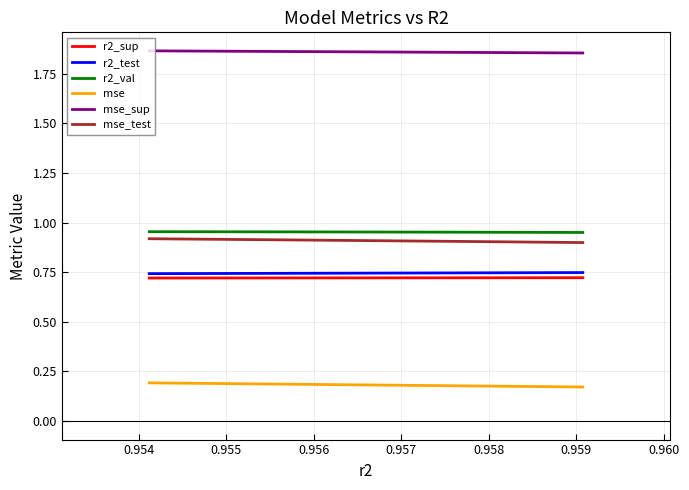

Which series has the largest total across all categories?

mse_sup